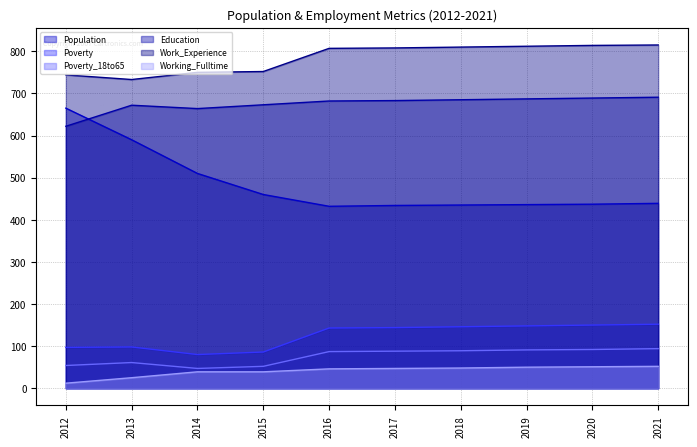

What is the lowest value of the Poverty series?

80